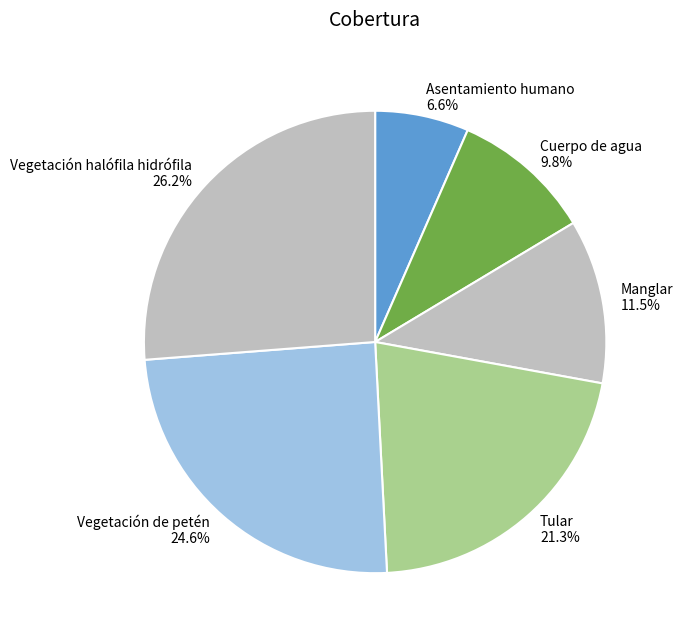

Which slice is the smallest?

Asentamiento humano